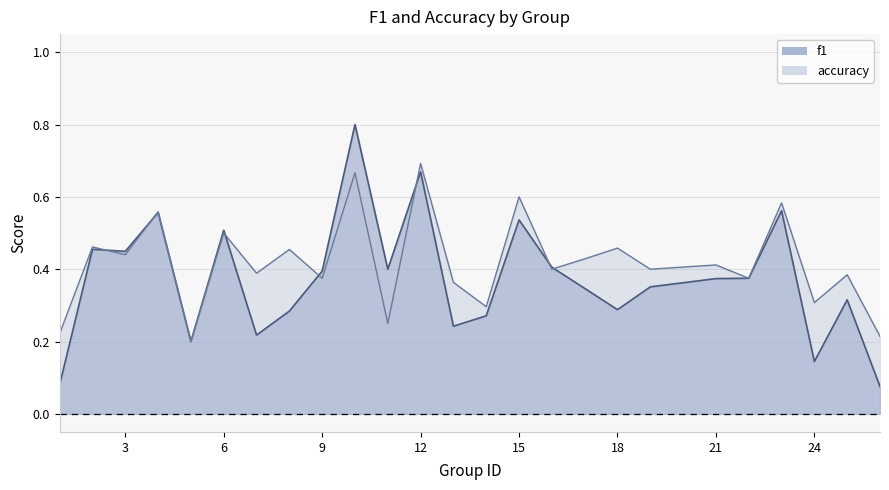

Where is the first local minimum for f1?

3